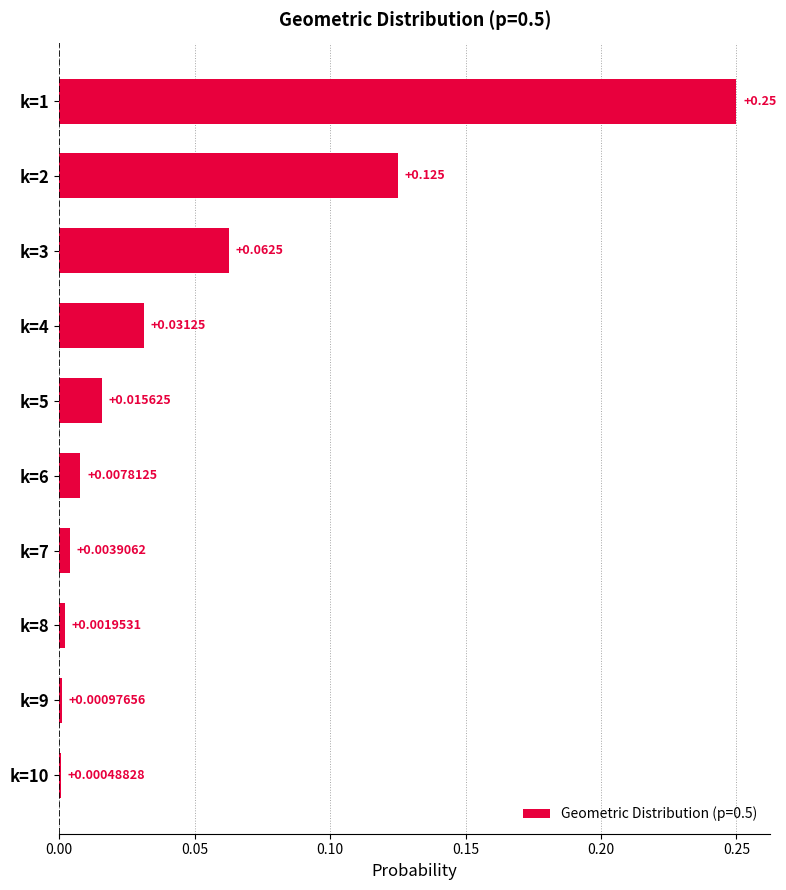

What is the greatest value displayed?

0.2